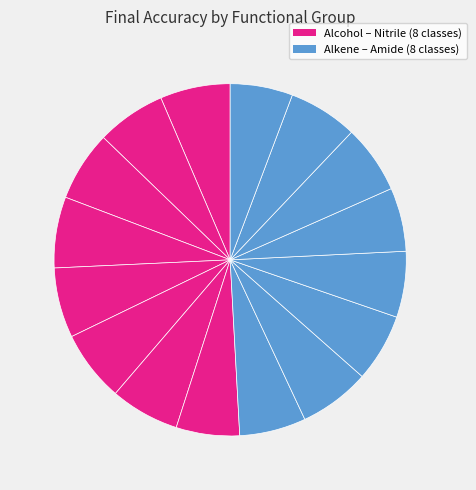

Count the number of slices in the pie.

16